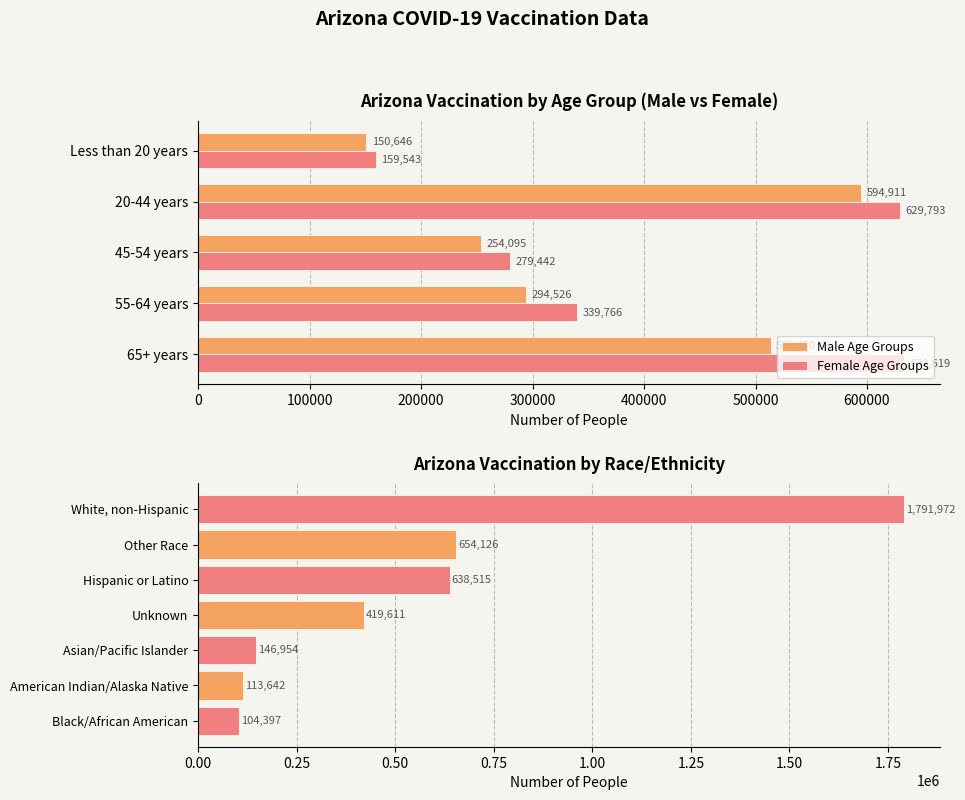

Rank the series by their average value, from lowest to highest.

Male Age Groups, Female Age Groups